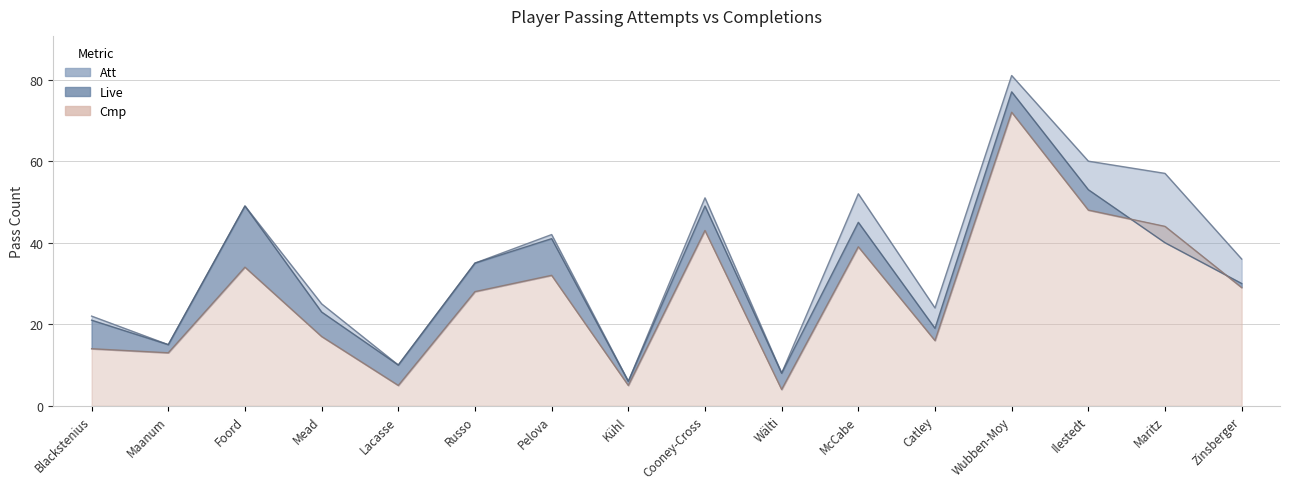

Reading left to right, list all the values displayed in this chart.

Att: 22	15	49	25	10	35	42	6	51	8	52	24	81	60	57	36
Live: 21	15	49	23	10	35	41	6	49	8	45	19	77	53	40	30
Cmp: 14	13	34	17	5	28	32	5	43	4	39	16	72	48	44	29